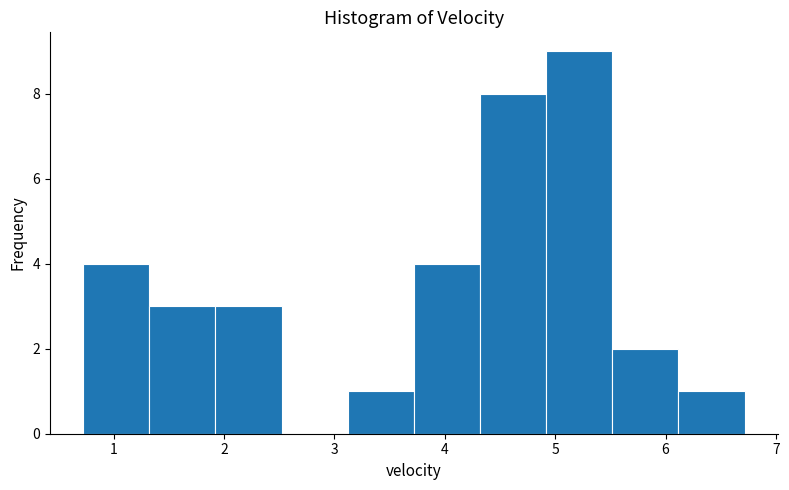

Reading left to right, transcribe this chart: for each bar, give the range it covers on the x-axis and its height. Neither the bar edges nor the heights are printed on the chart, so give them approximately, as read against the axes.

0.7 to 1.3: 4
1.3 to 1.9: 3
1.9 to 2.5: 3
2.5 to 3.1: 0
3.1 to 3.7: 1
3.7 to 4.3: 4
4.3 to 4.9: 8
4.9 to 5.5: 9
5.5 to 6.1: 2
6.1 to 6.7: 1